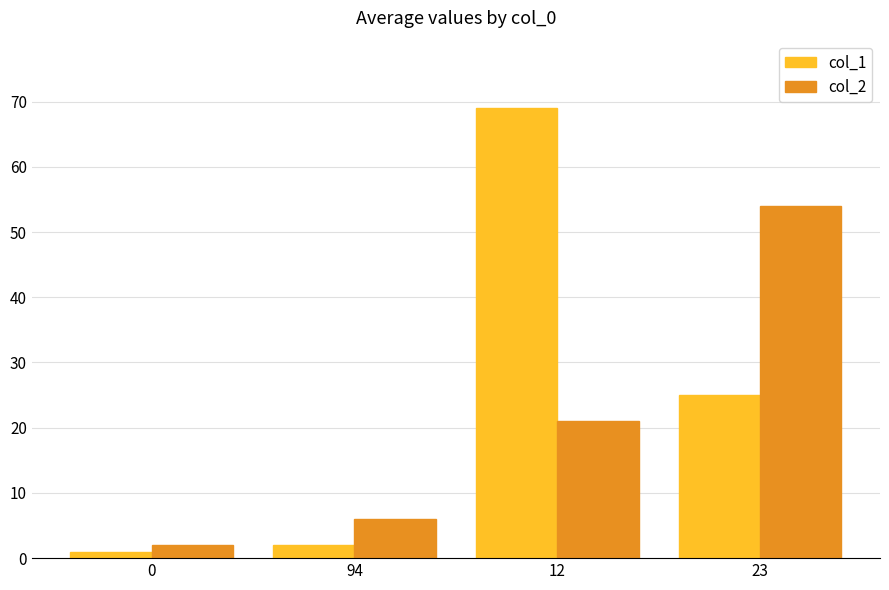

Rank the series at 23 from lowest to highest value.

col_1, col_2